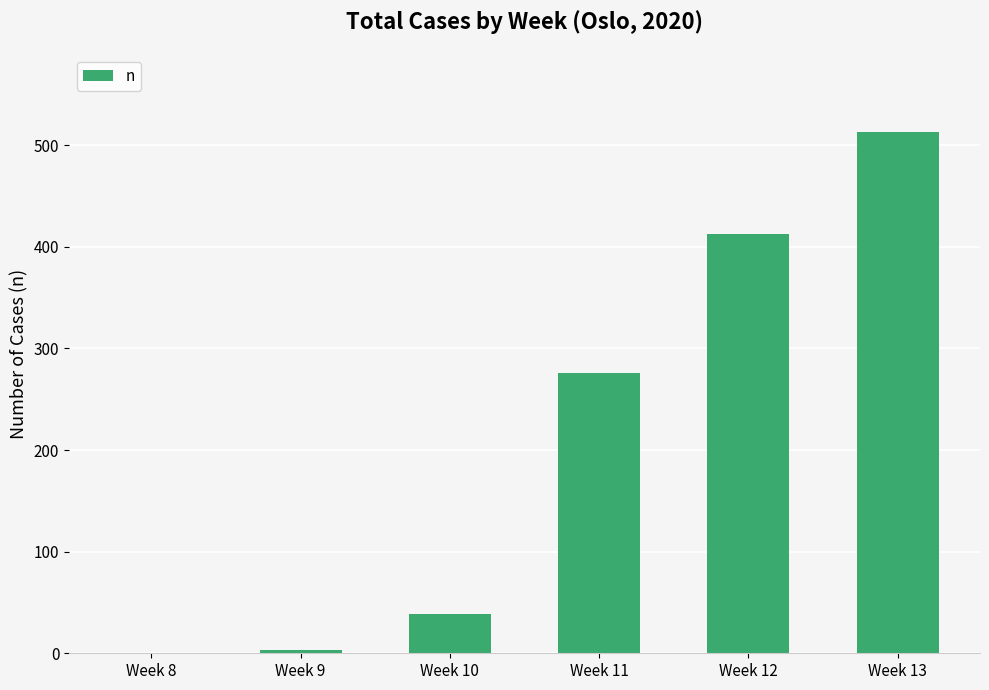

Reading right to left, extract all data points from this chart.

Week 13=513	Week 12=413	Week 11=276	Week 10=39	Week 9=3	Week 8=0